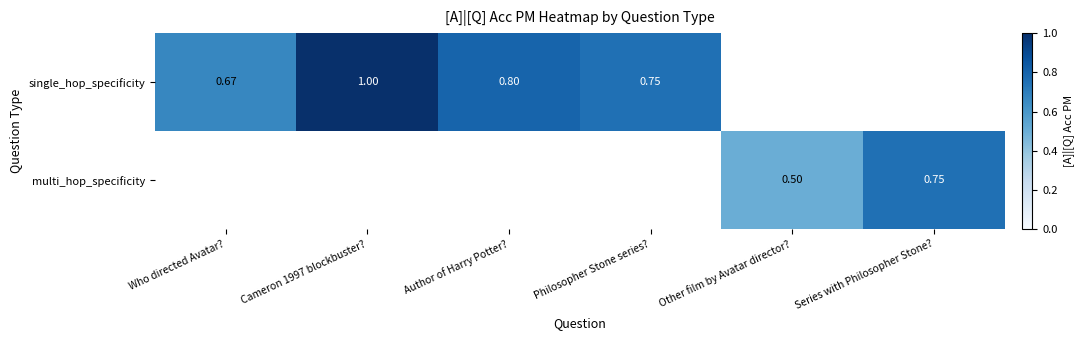

True or false: multi_hop_specificity has a value of 0.8 at Series with Philosopher Stone?.

True